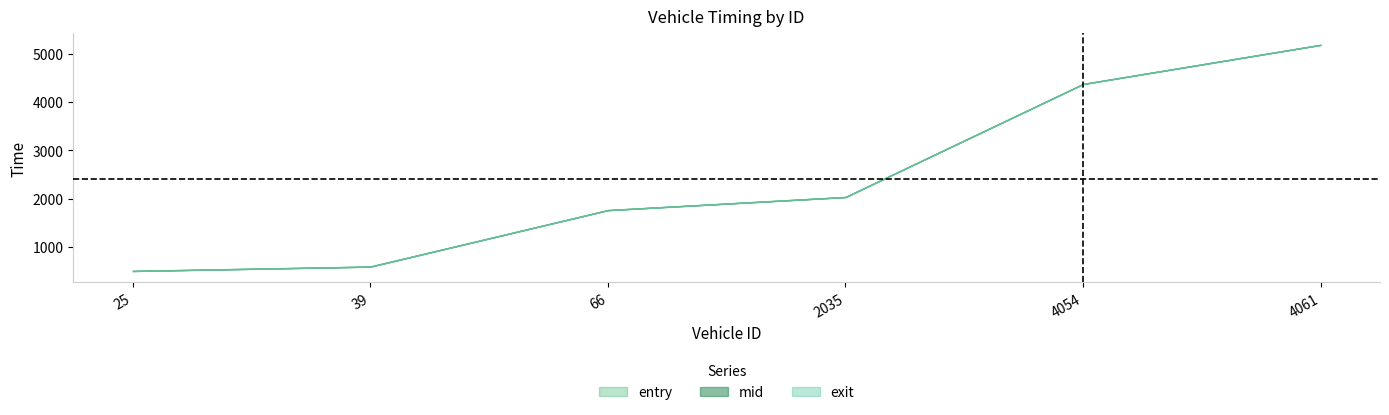

What is the approximate value of mid at 66.0?

1763.3